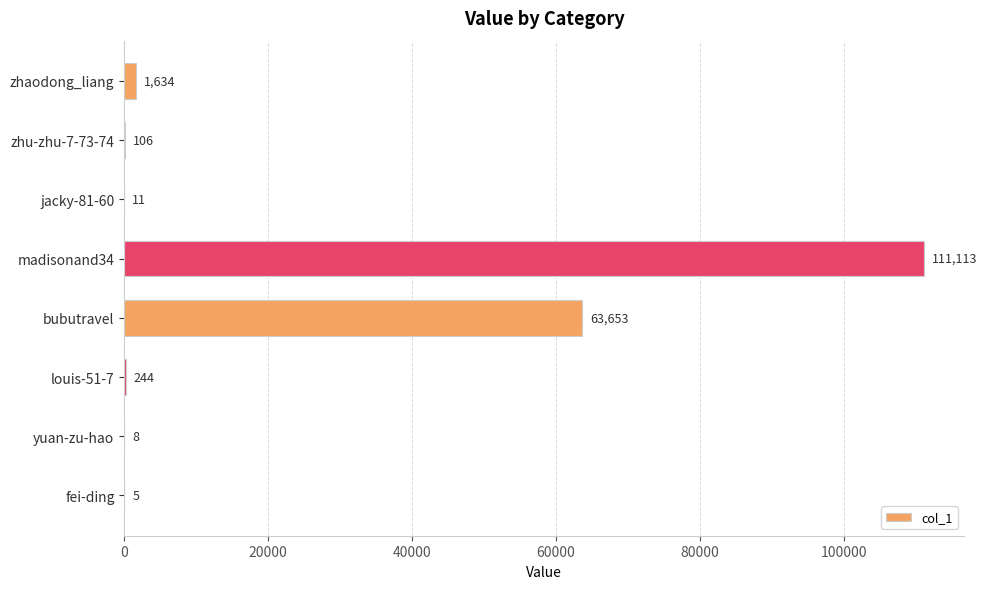

At which label is the value closest to 55559?

bubutravel